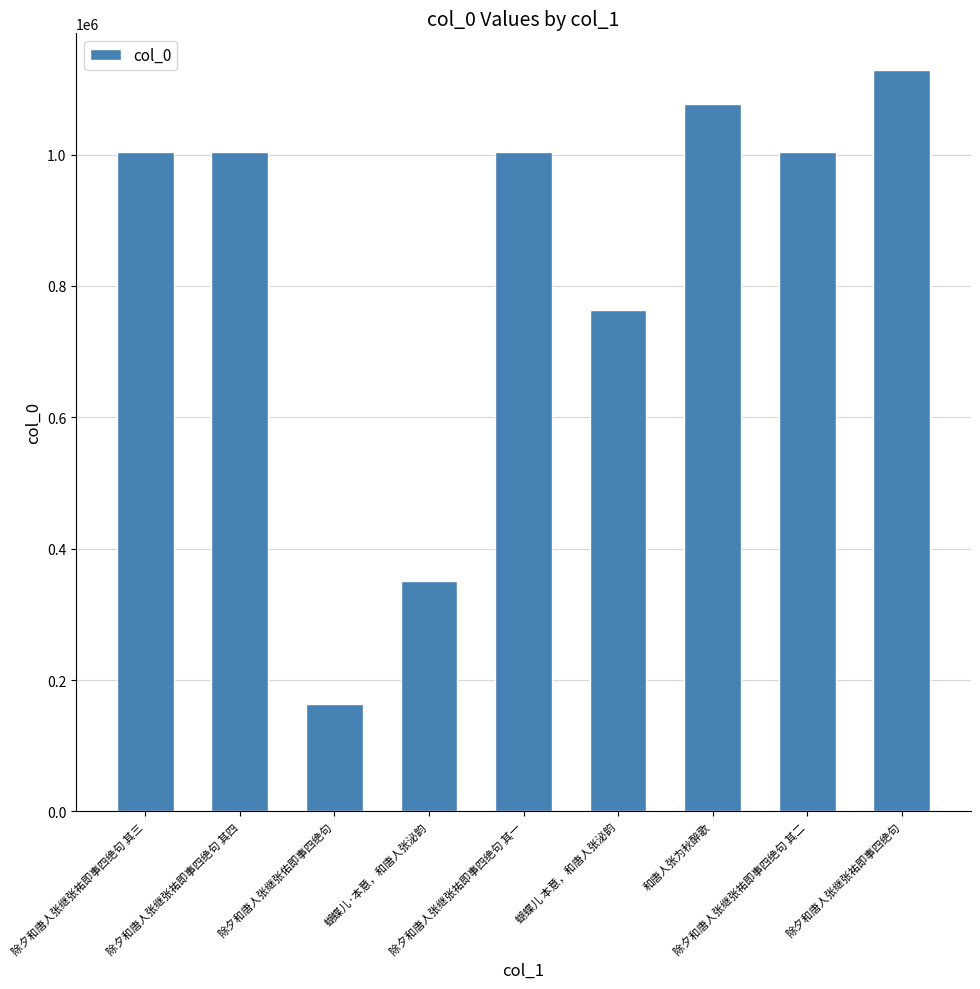

How many data points are less than 1003644?

4